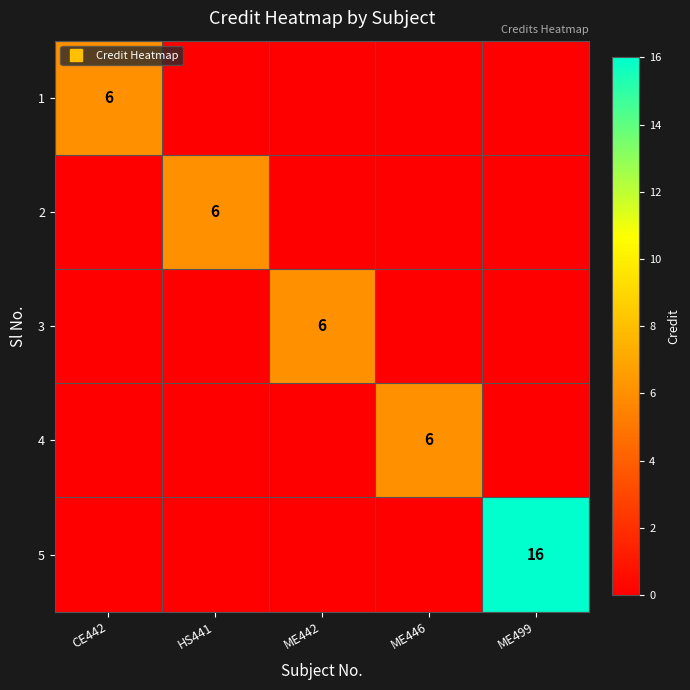

Is the value of 1 at ME499 greater than the value of 2 at ME442?

No